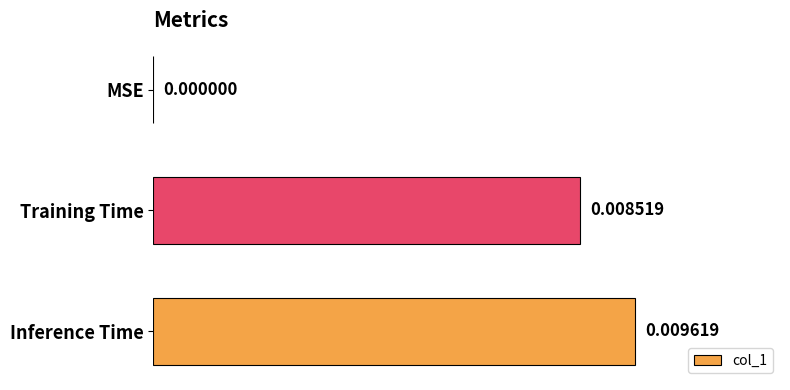

At which category does the chart reach its peak across all series?

Inference Time